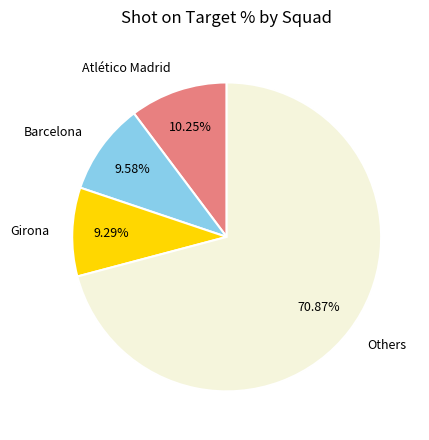

Count the number of slices in the pie.

4